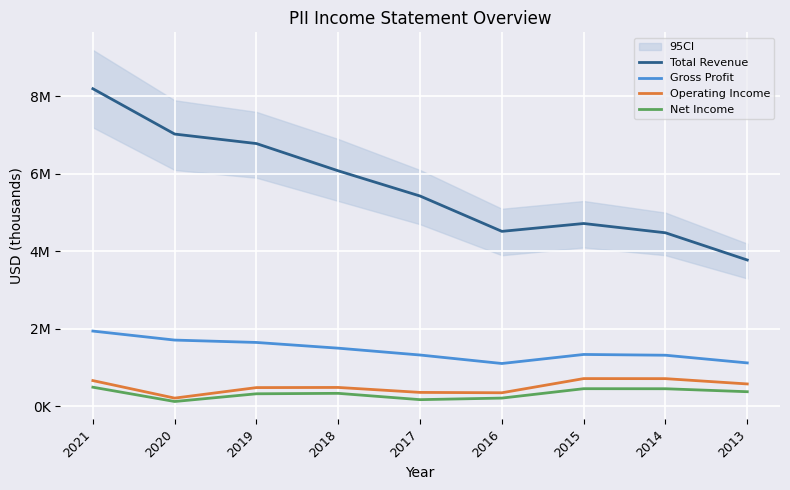

How many distinct data groups are displayed?

4